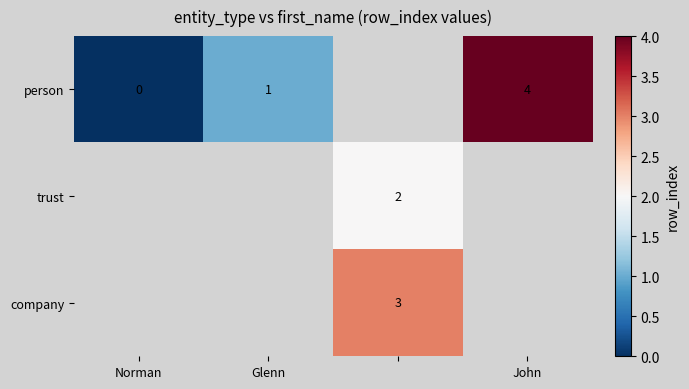

How many series are shown in this chart?

3